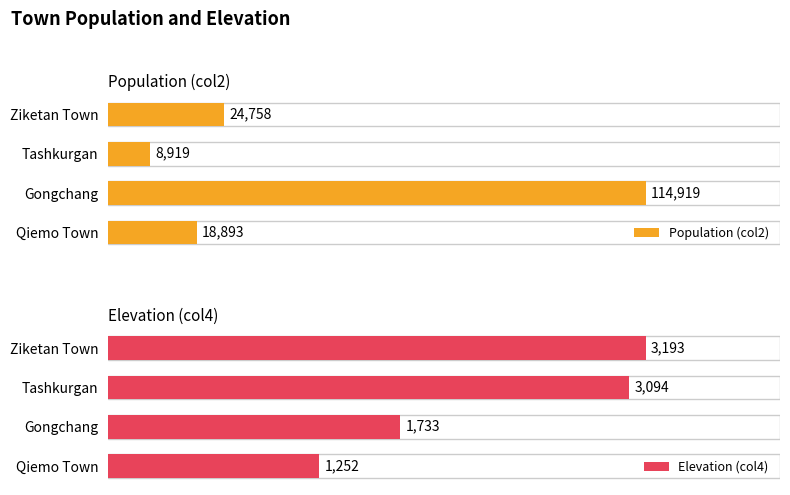

What is the sum of all Elevation (col4) values?

9272